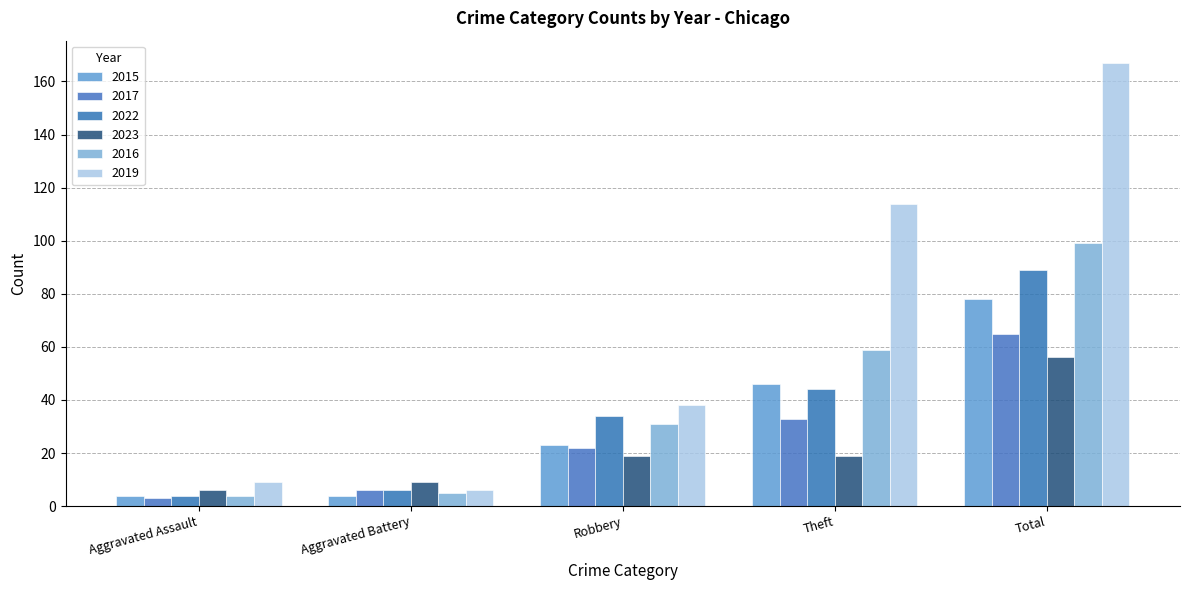

What are all the series names shown in the legend?

2015, 2017, 2022, 2023, 2016, 2019